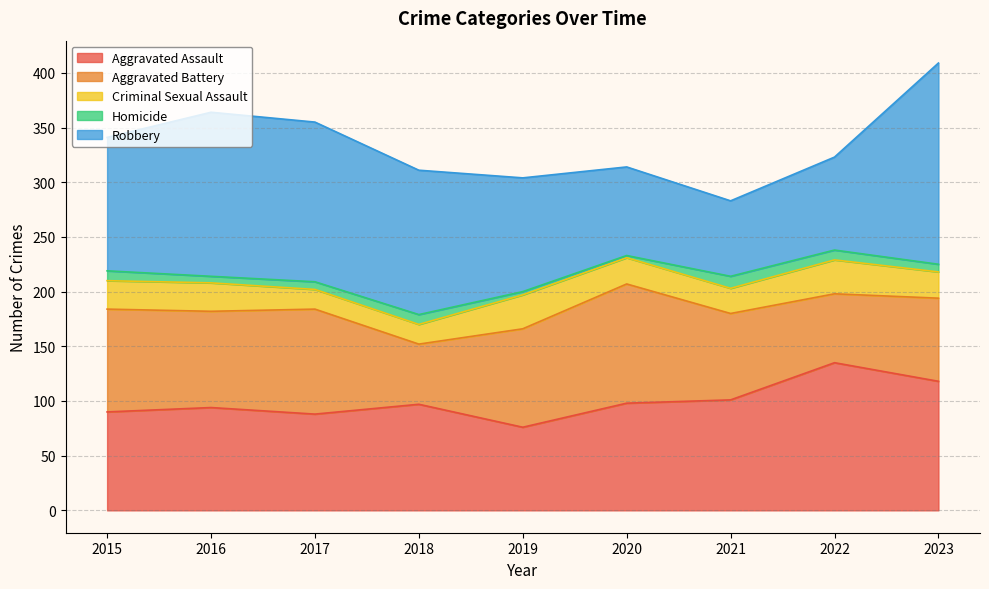

The value of Criminal Sexual Assault at 2023 is 24. True or false?

True